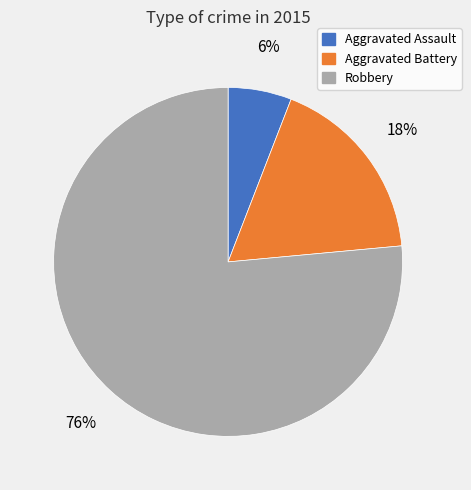

What is the largest slice in the pie chart?

Robbery